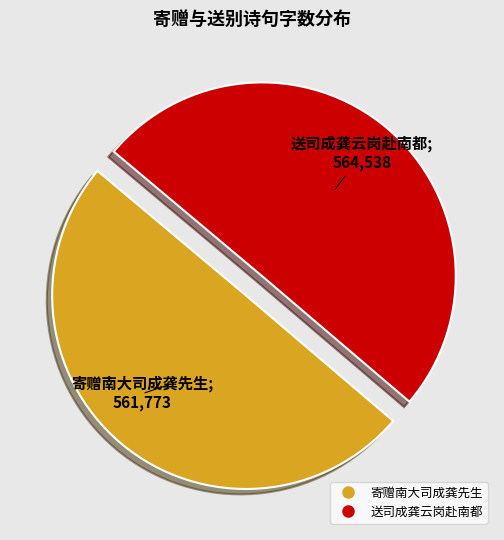

Approximately how many times larger is the value at 寄赠南大司成龚先生 compared to 送司成龚云岗赴南都?

1.0